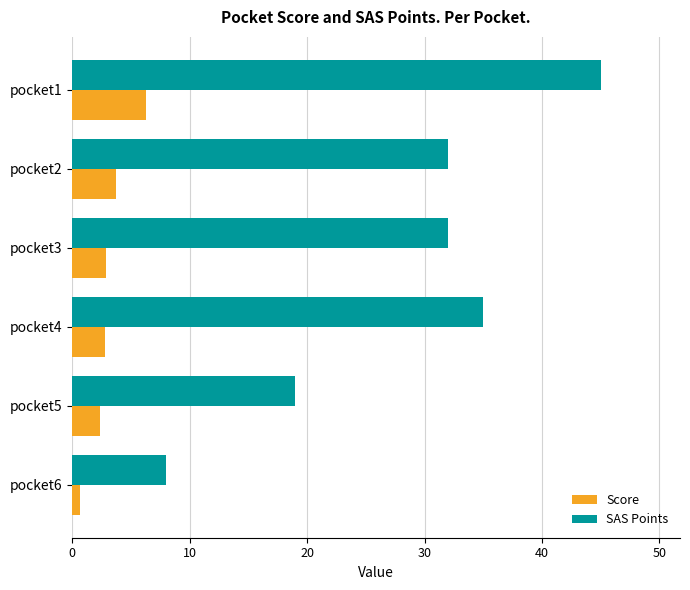

List the series in order of their overall mean, highest first.

SAS Points, Score